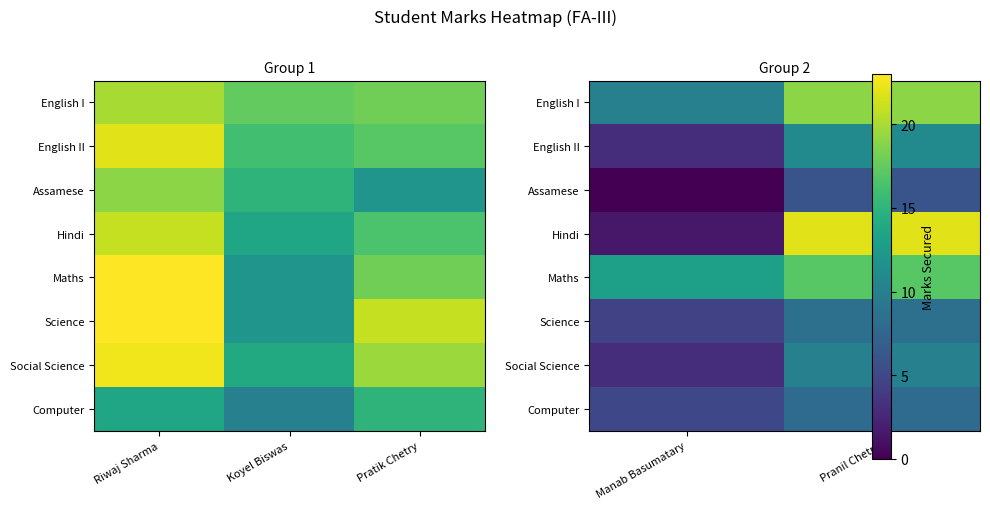

Is it true that English I equals 31.7 at Pranil Chetry?

False